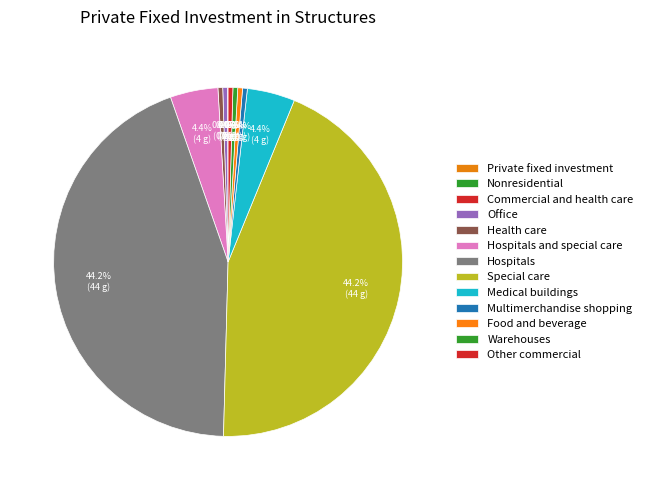

Does Food and beverage account for over 50% of the chart?

No